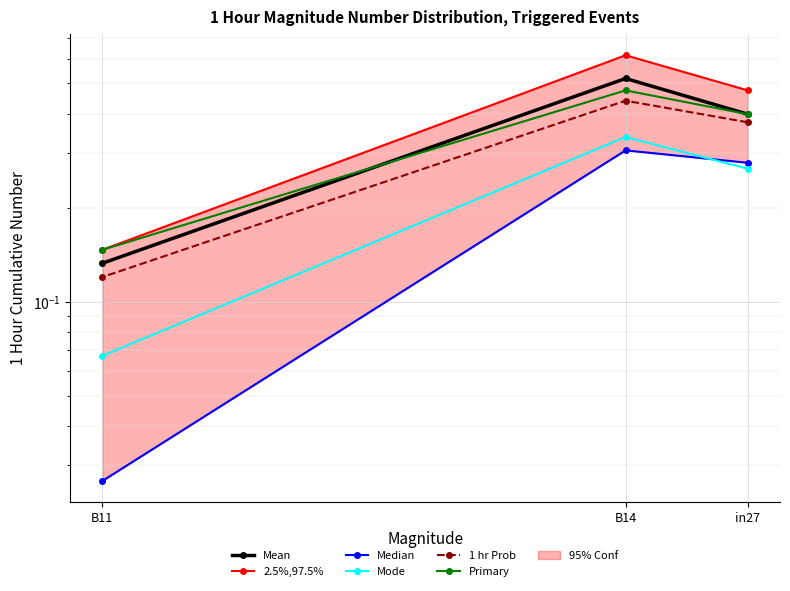

What is the difference between the 1 hr Prob values at B11 and in27?

0.3